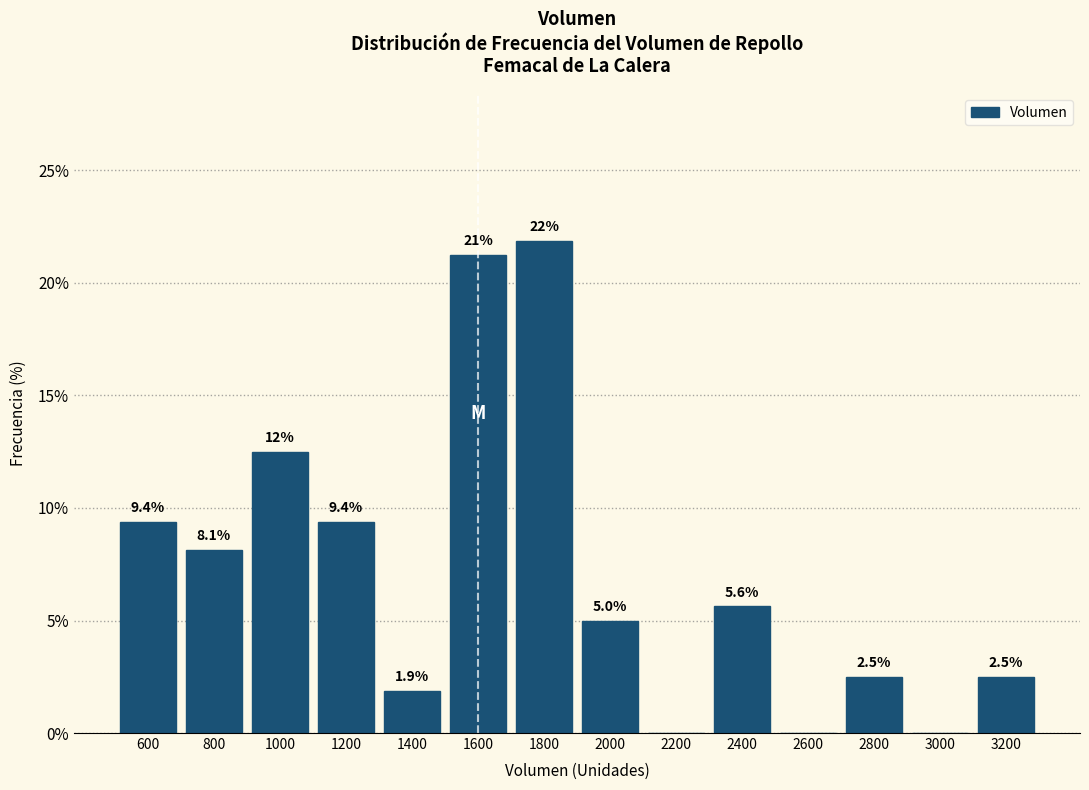

Which range on the x-axis has the tallest bar?

1700 to 1900